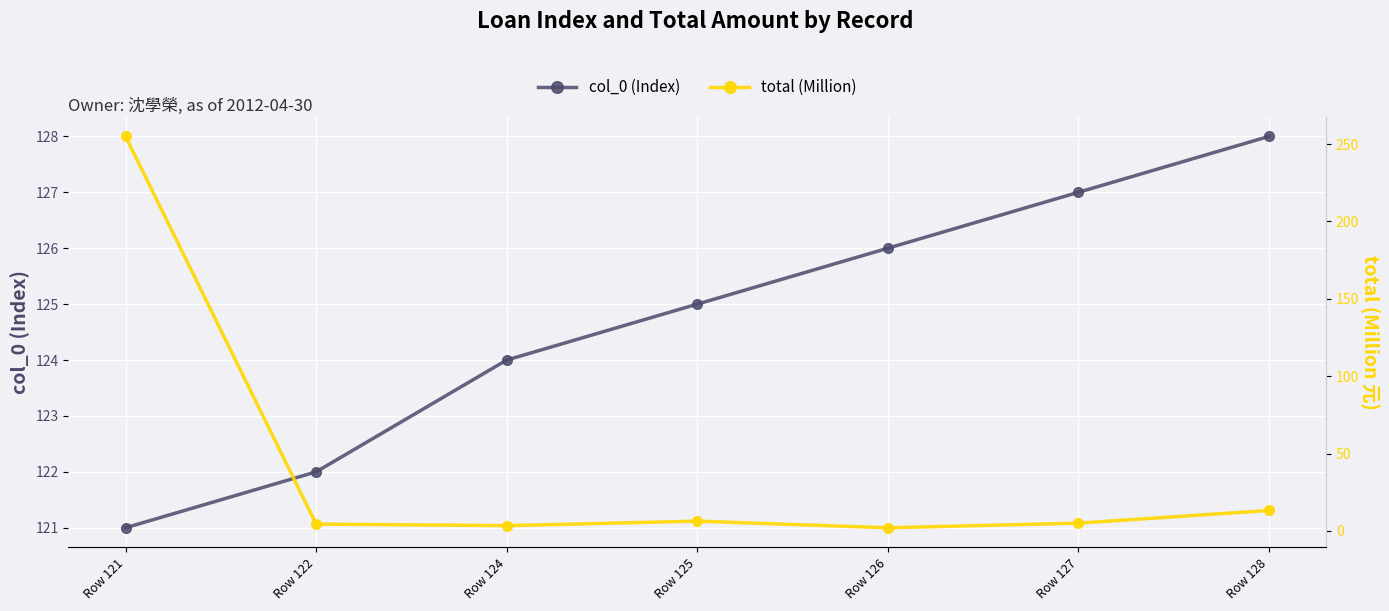

What is the total value across all series at Row 122?

126.4